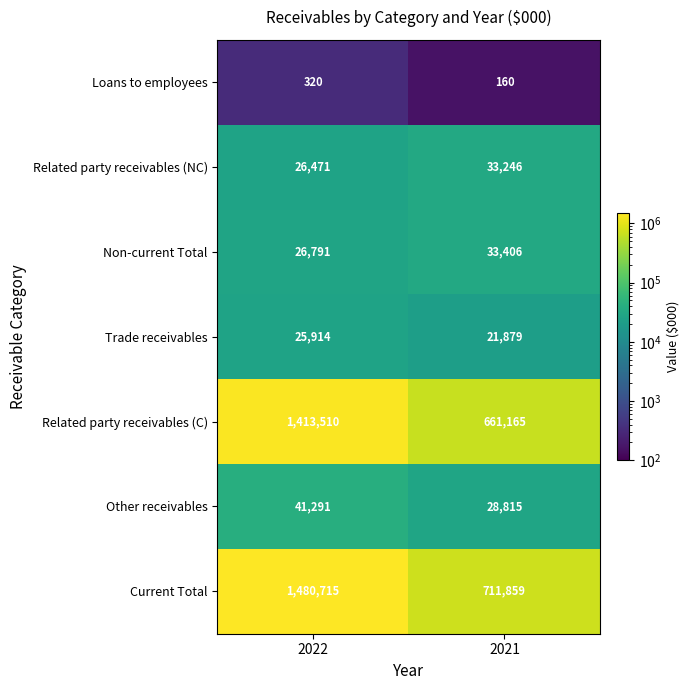

At how many categories does at least one series exceed 667383?

2